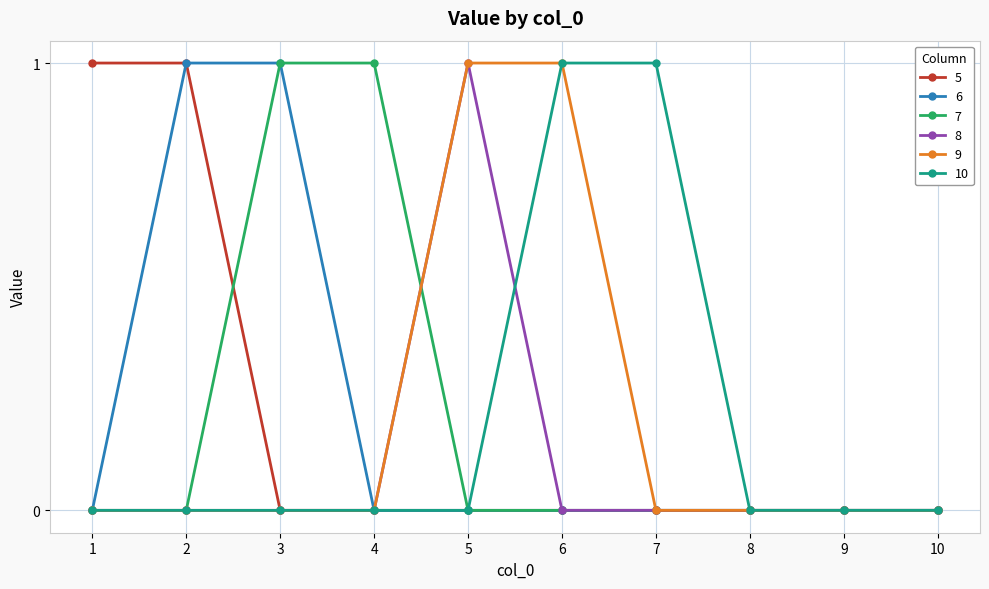

Is it true that 7 equals 0 at 8?

True